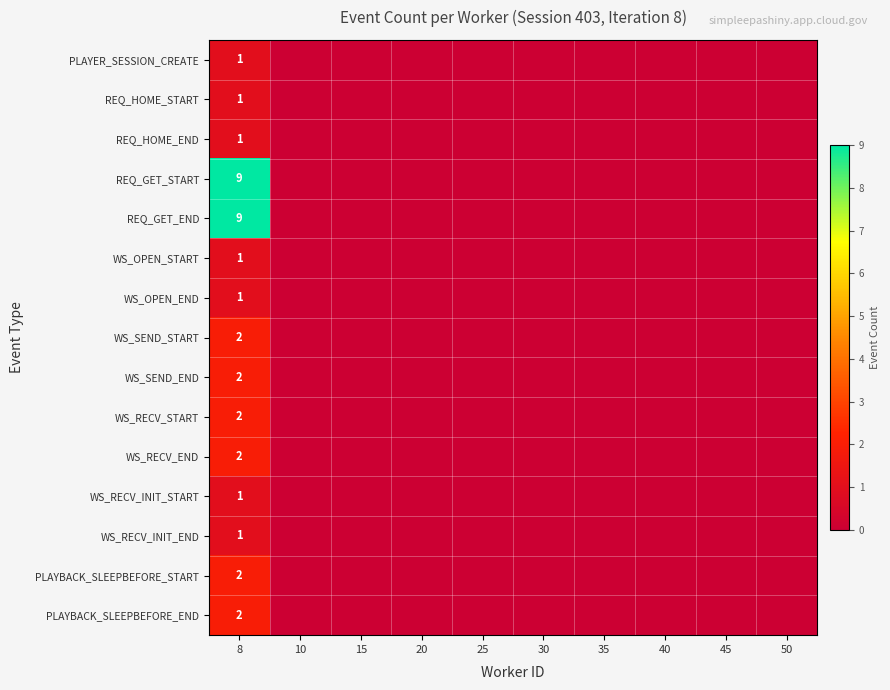

At which category does the chart reach its minimum across all series?

10